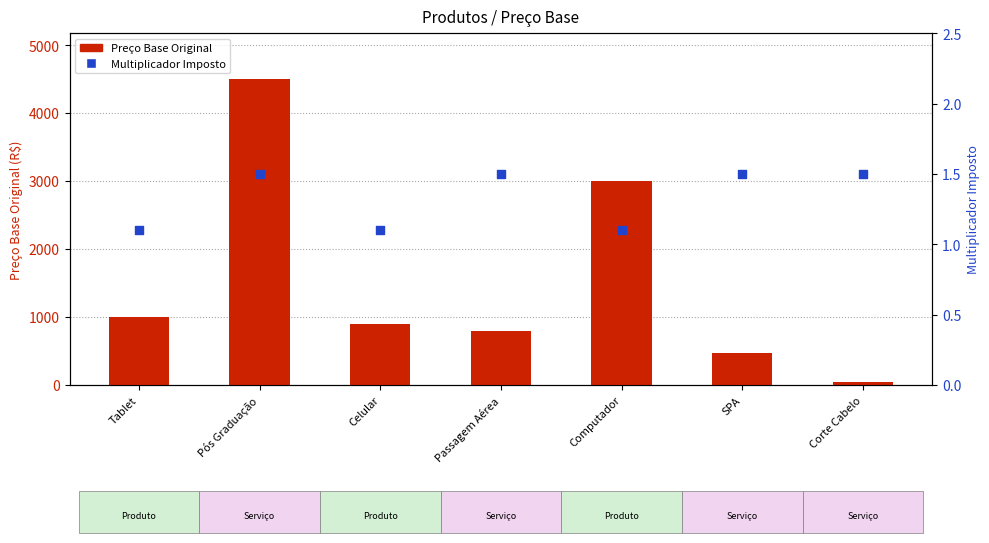

Which series reaches the maximum Y coordinate?

Preço Base Original